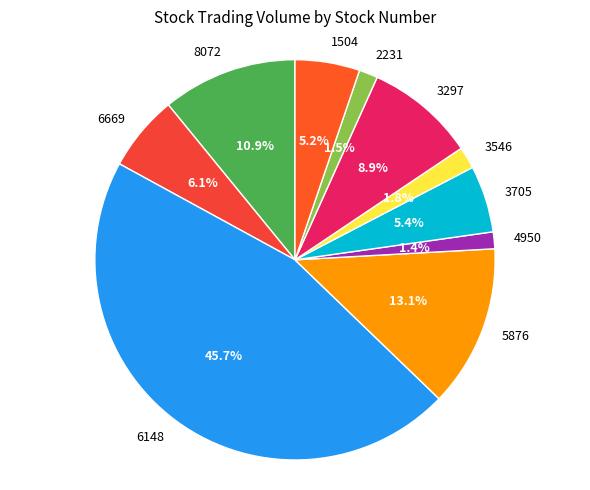

Is there a majority slice in this chart?

No